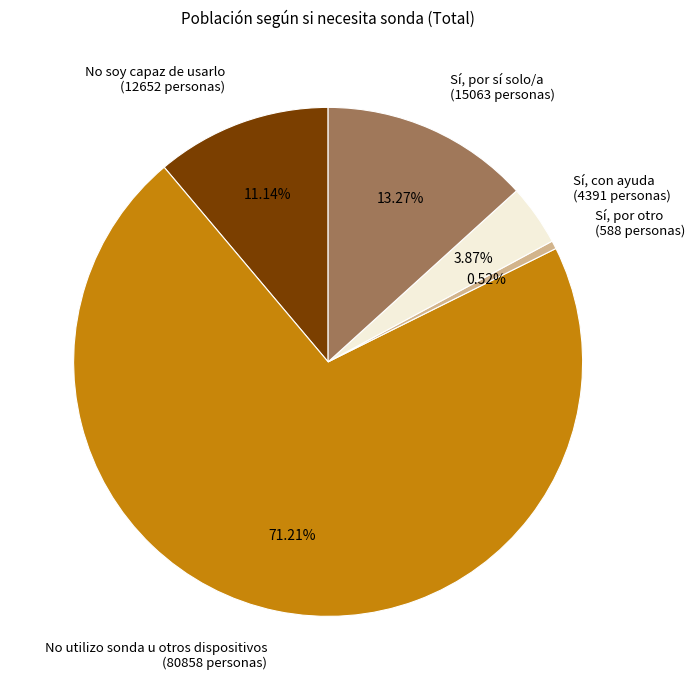

Which slice is the smallest?

Sí, por otro